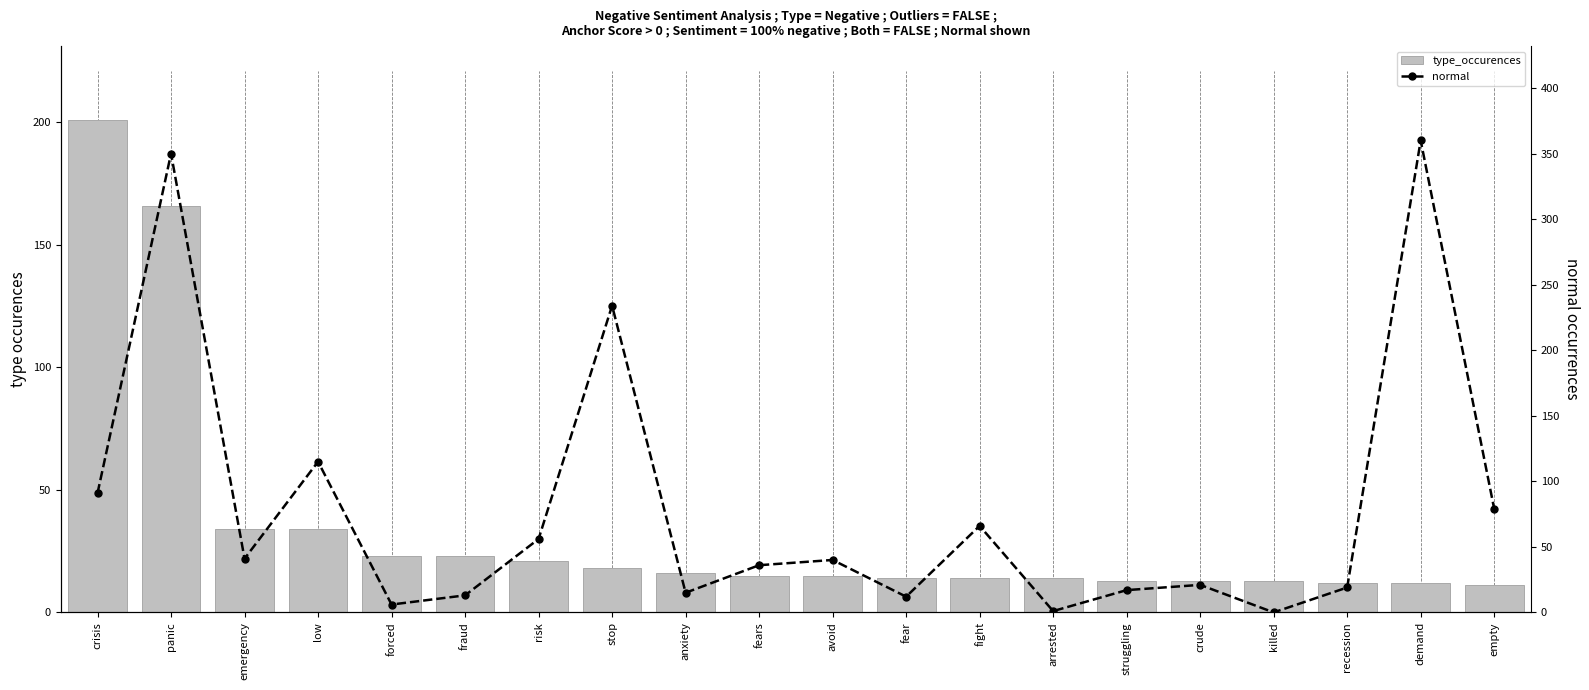

What position from the right is arrested?

7